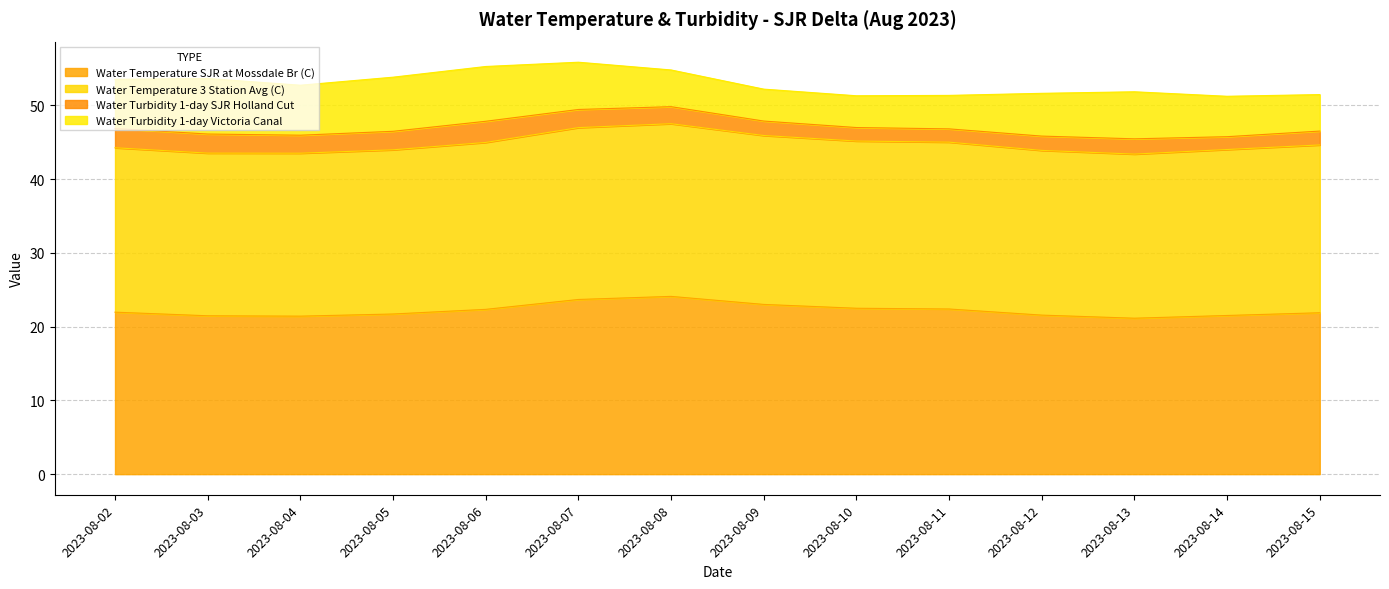

What is the value of the Water Turbidity 1-day Victoria Canal point at the 6th from the left?

6.4